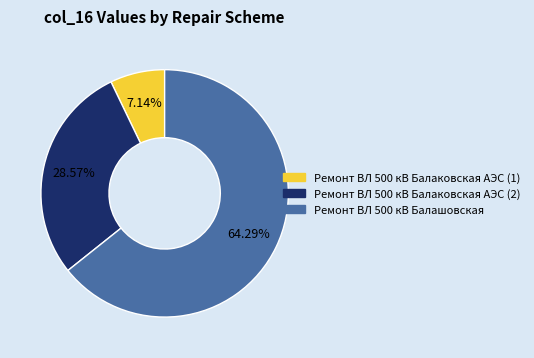

Which category has the smallest portion of the pie?

Ремонт ВЛ 500 кВ Балаковская АЭС (1)